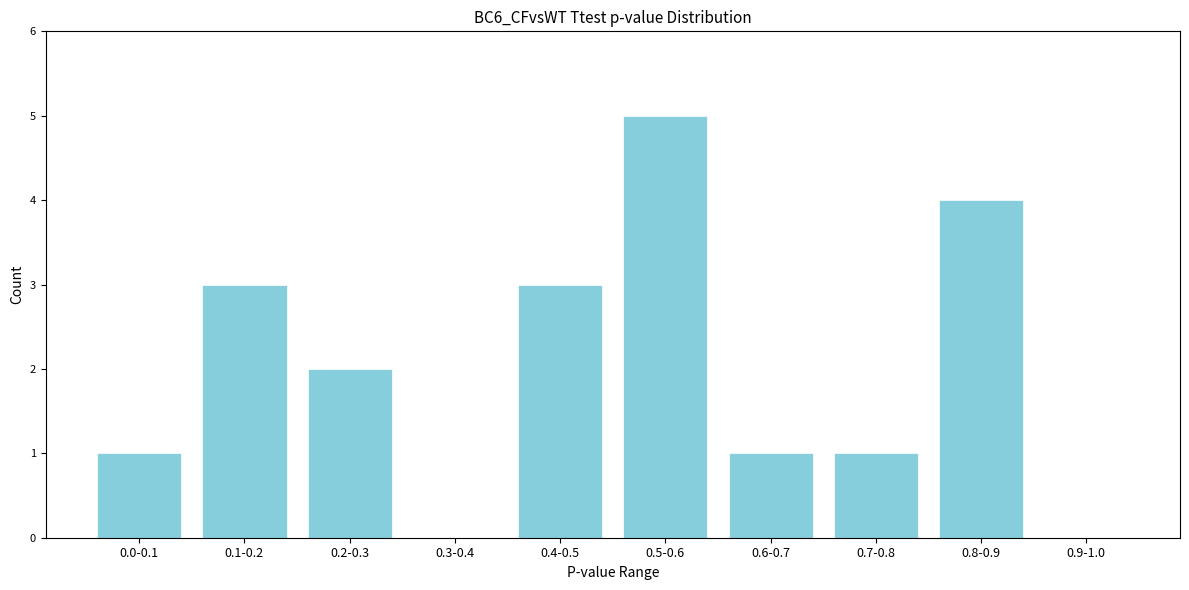

Reading left to right, extract all data points from this chart.

0.0-0.1=1	0.1-0.2=3	0.2-0.3=2	0.3-0.4=0	0.4-0.5=3	0.5-0.6=5	0.6-0.7=1	0.7-0.8=1	0.8-0.9=4	0.9-1.0=0